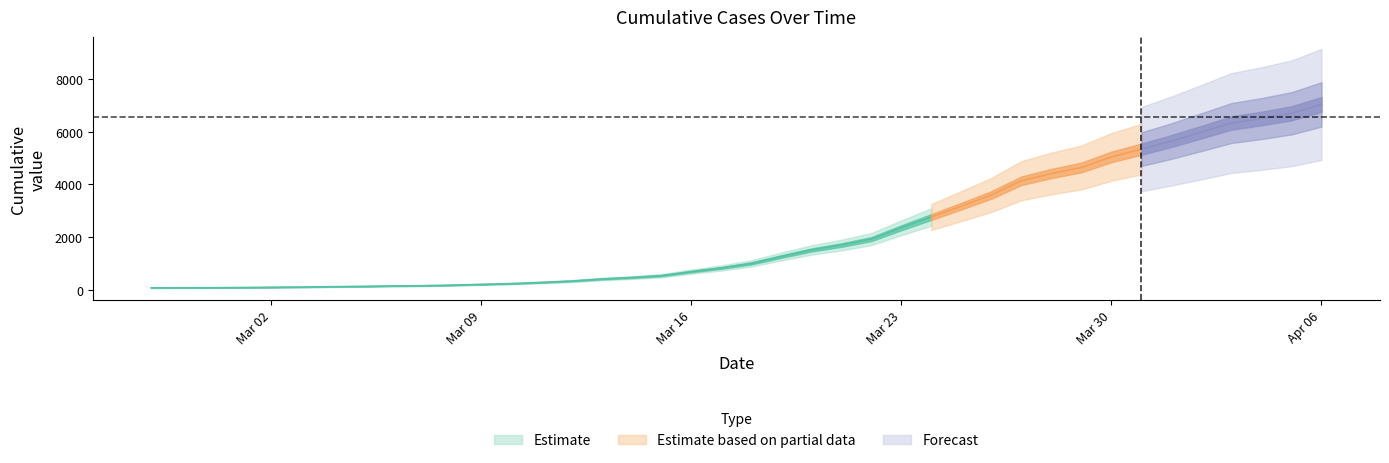

Reading right to left, list all the values displayed in this chart.

2020-04-06=7030	2020-04-05=6692	2020-04-04=6493	2020-04-03=6323	2020-04-02=5977	2020-04-01=5640	2020-03-31=5331	2020-03-30=5037	2020-03-29=4635	2020-03-28=4407	2020-03-27=4132	2020-03-26=3593	2020-03-25=3168	2020-03-24=2755	2020-03-23=2346	2020-03-22=1916	2020-03-21=1688	2020-03-20=1502	2020-03-19=1254	2020-03-18=992	2020-03-17=820	2020-03-16=679	2020-03-15=526	2020-03-14=455	2020-03-13=398	2020-03-12=322	2020-03-11=269	2020-03-10=225	2020-03-09=196	2020-03-08=166	2020-03-07=145	2020-03-06=136	2020-03-05=120	2020-03-04=108	2020-03-03=95	2020-03-02=87	2020-03-01=76	2020-02-29=68	2020-02-28=67	2020-02-27=64